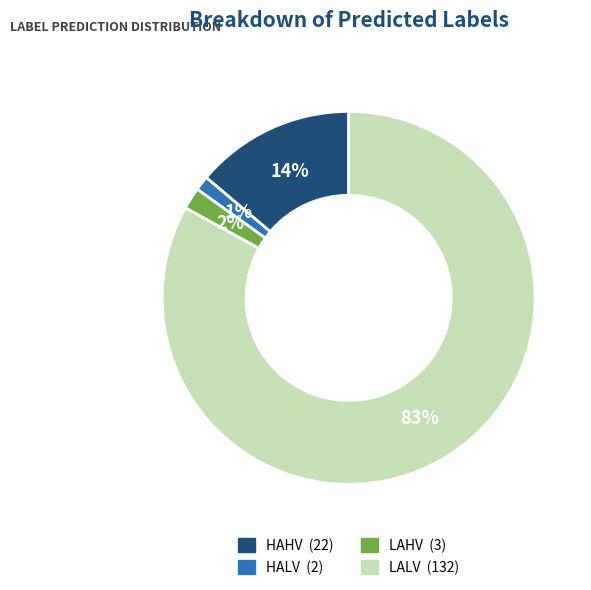

Does LAHV account for over 50% of the chart?

No